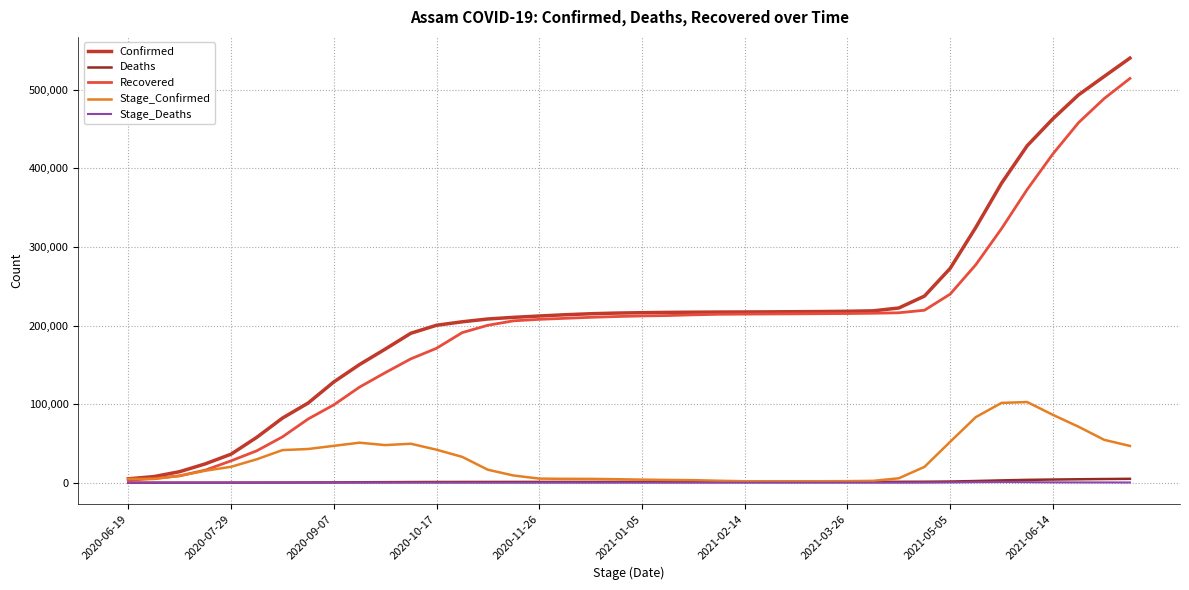

What is the greatest value displayed?

540453